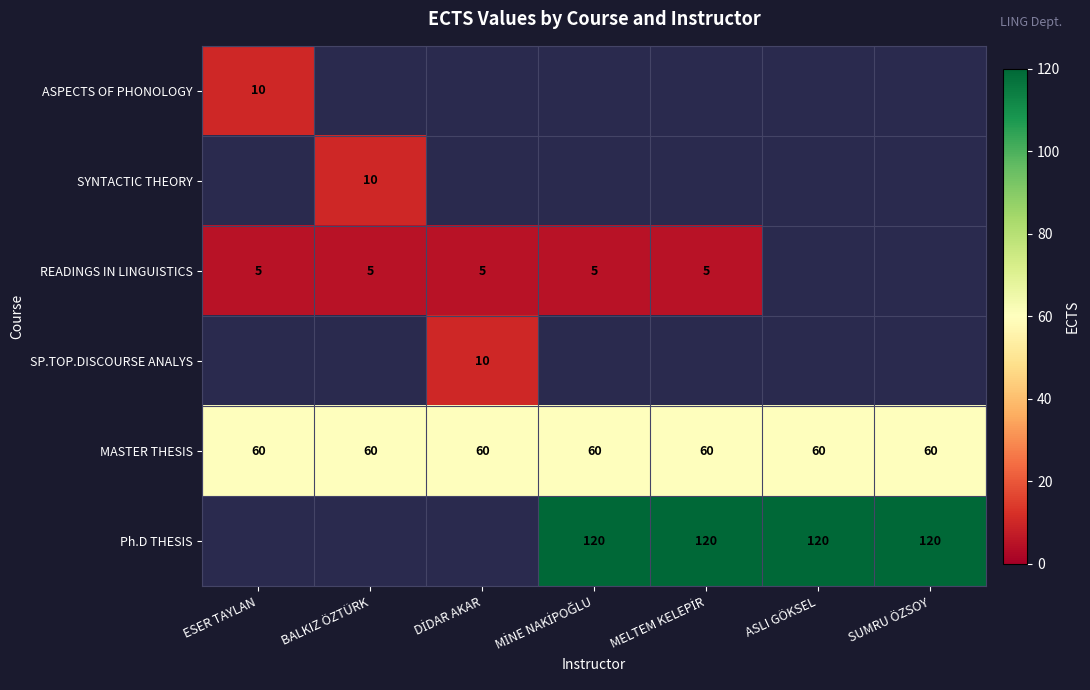

True or false: READINGS IN LINGUISTICS has a value of 5 at ESER TAYLAN.

True